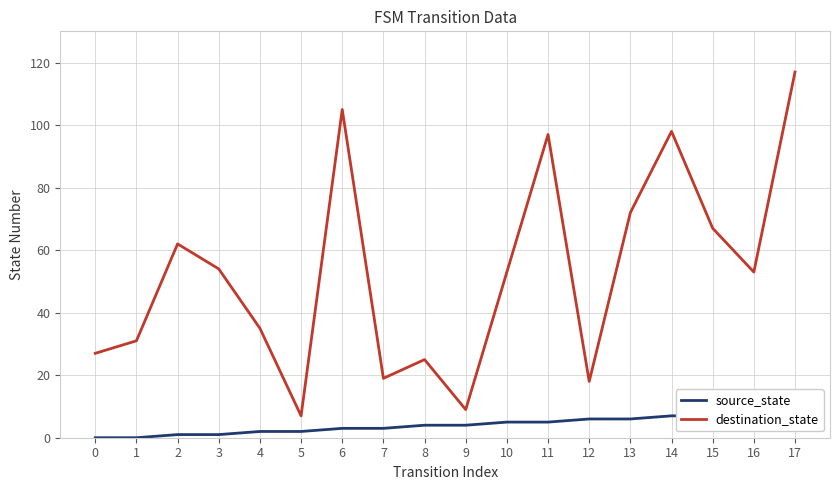

At how many categories does at least one series exceed 63?

6